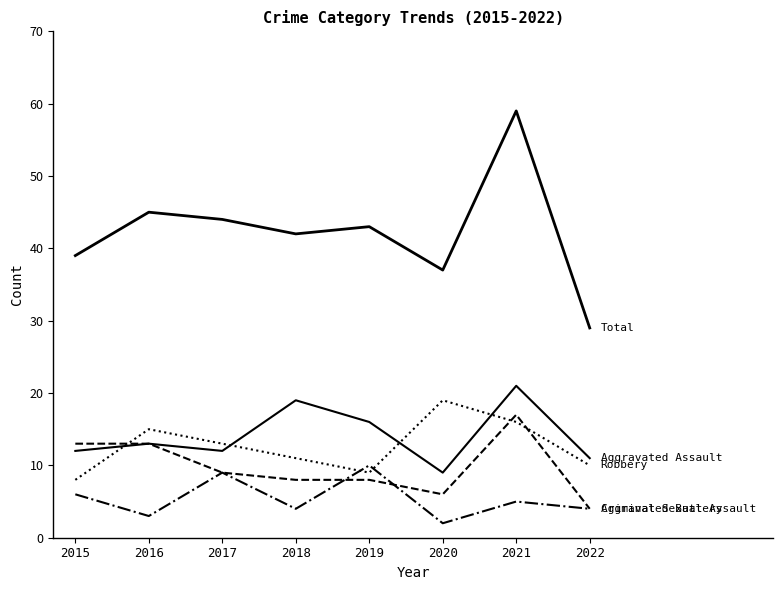

Reading left to right, transcribe all the data shown in this chart.

Aggravated Assault: 2015=12	2016=13	2017=12	2018=19	2019=16	2020=9	2021=21	2022=11
Aggravated Battery: 2015=13	2016=13	2017=9	2018=8	2019=8	2020=6	2021=17	2022=4
Criminal Sexual Assault: 2015=6	2016=3	2017=9	2018=4	2019=10	2020=2	2021=5	2022=4
Robbery: 2015=8	2016=15	2017=13	2018=11	2019=9	2020=19	2021=16	2022=10
Total: 2015=39	2016=45	2017=44	2018=42	2019=43	2020=37	2021=59	2022=29